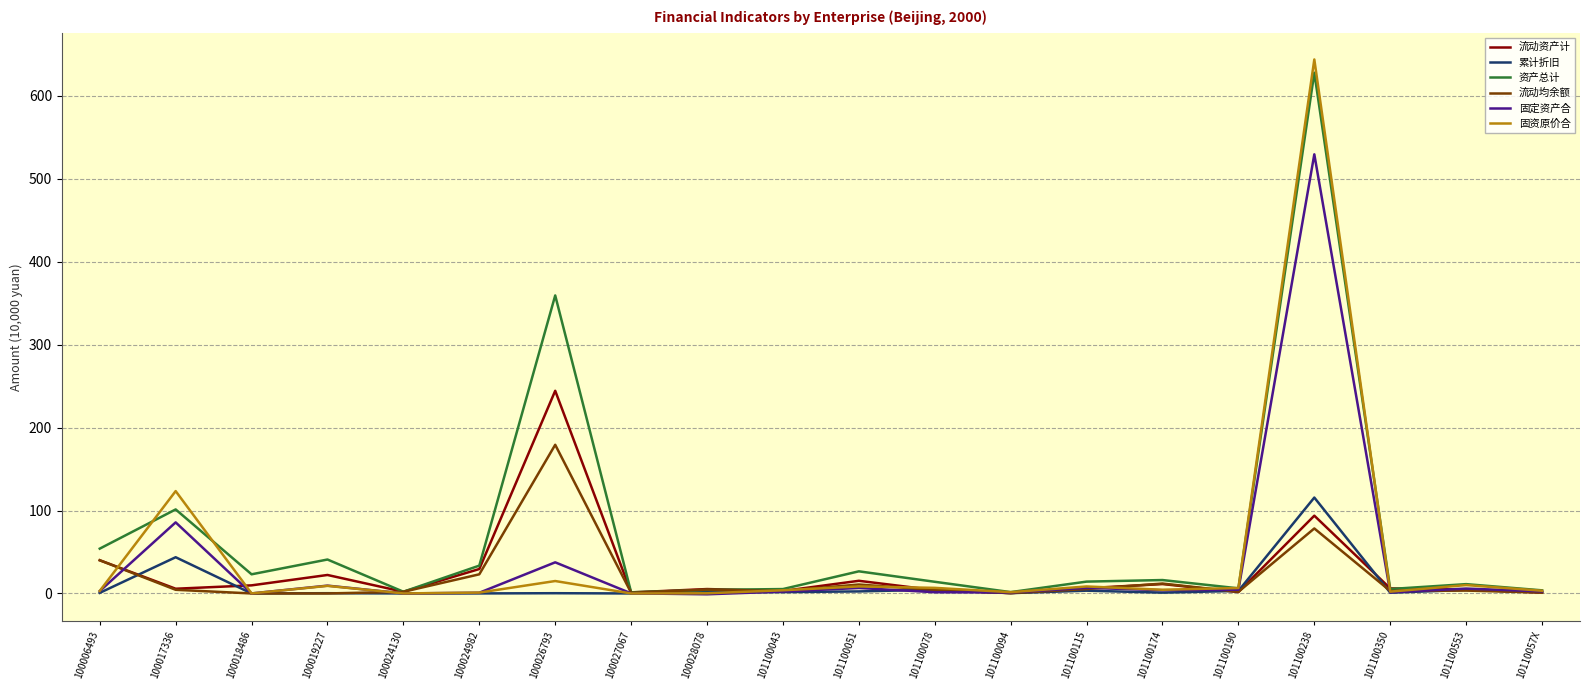

In 固定资产合, how many points are higher than both neighbors (excluding endpoints)?

7